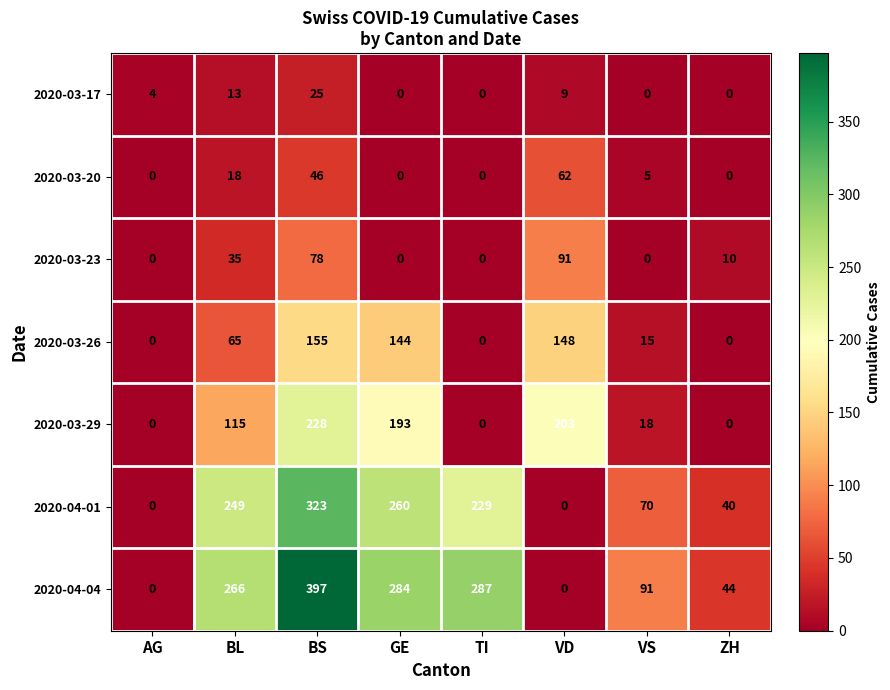

Which label corresponds to the largest value in the chart?

BS